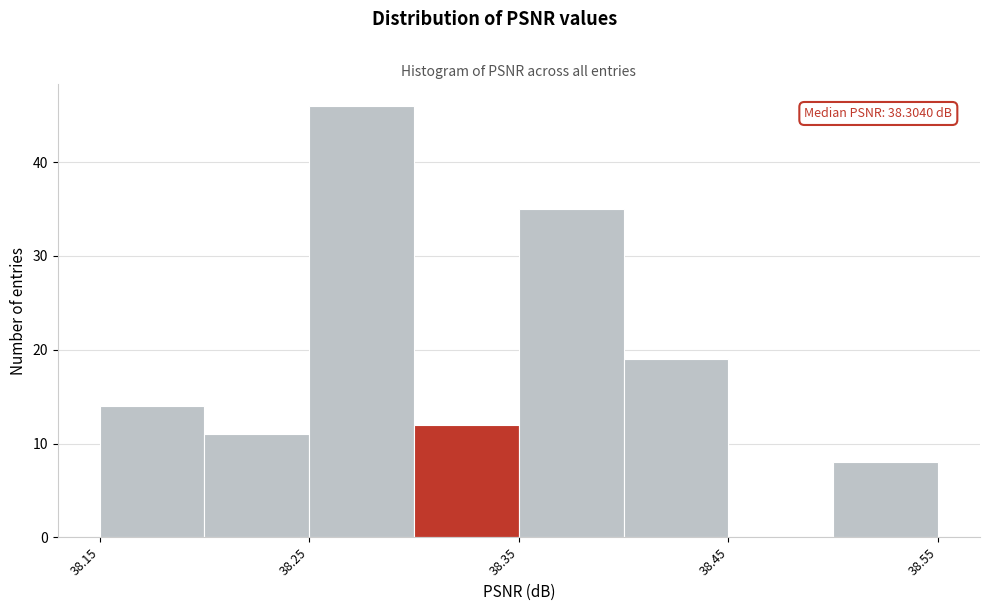

Over which range of the x-axis is the bar tallest?

38.25 to 38.30